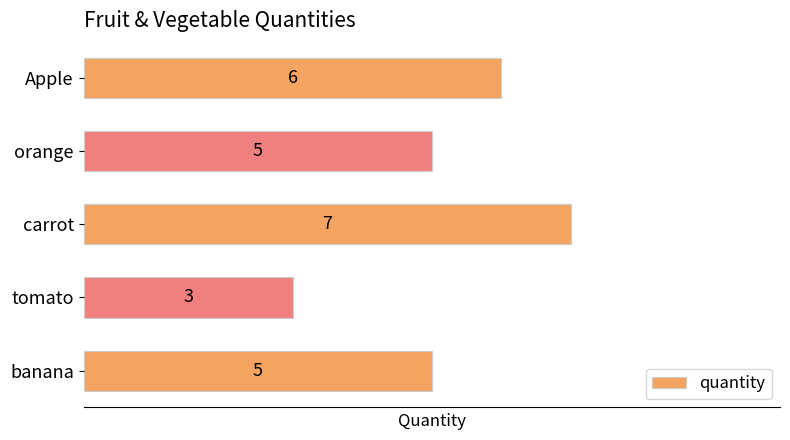

What is the average value?

5